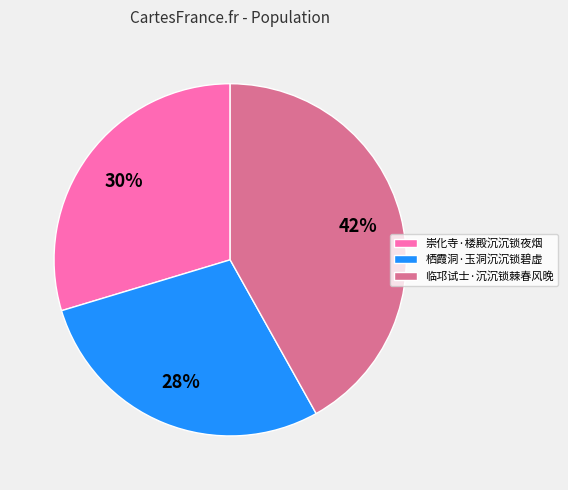

To the nearest percent, what is the average slice percentage?

33%